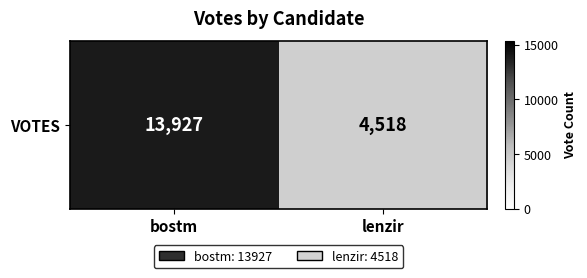

Read the value at lenzir, to the nearest 100.

4500